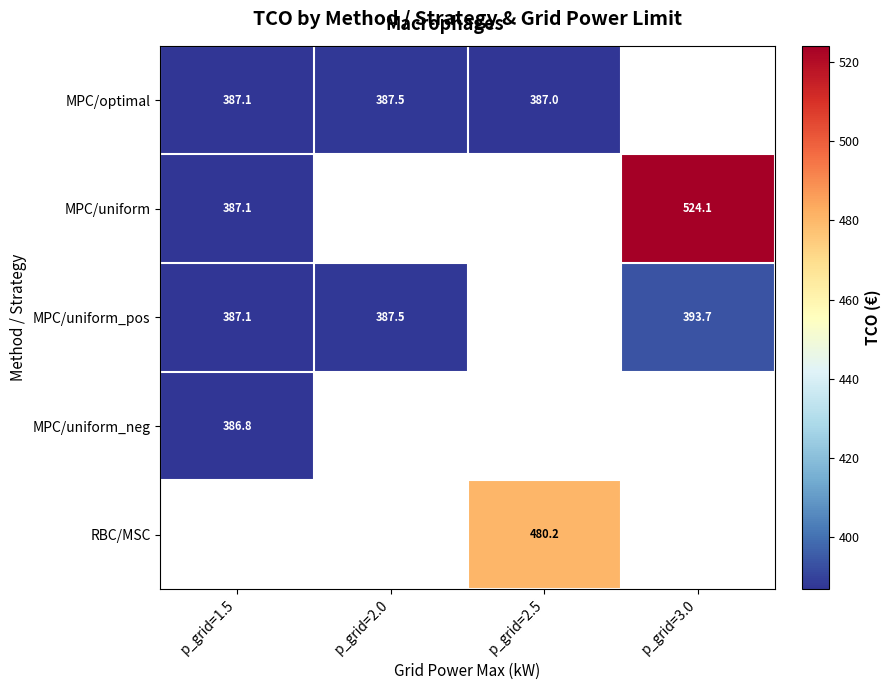

Which category has the lowest value in the RBC/MSC series?

p_grid=1.5